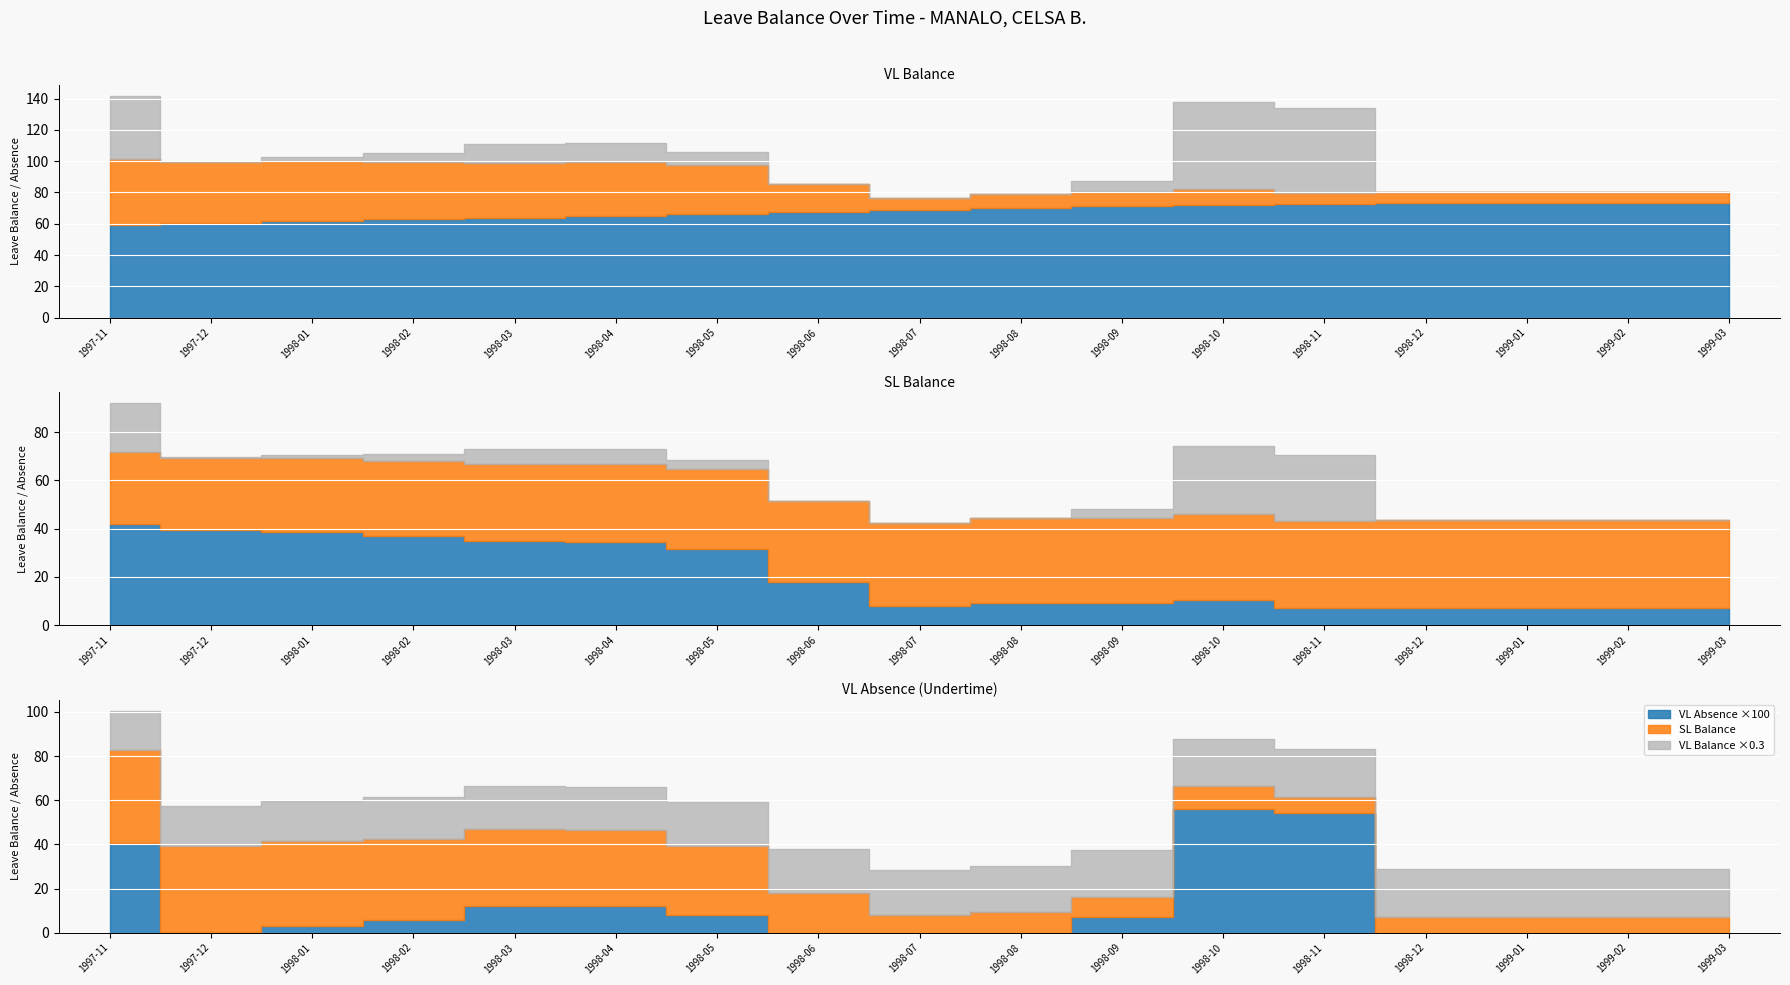

True or false: VL Balance and SL Balance cross at least once.

False